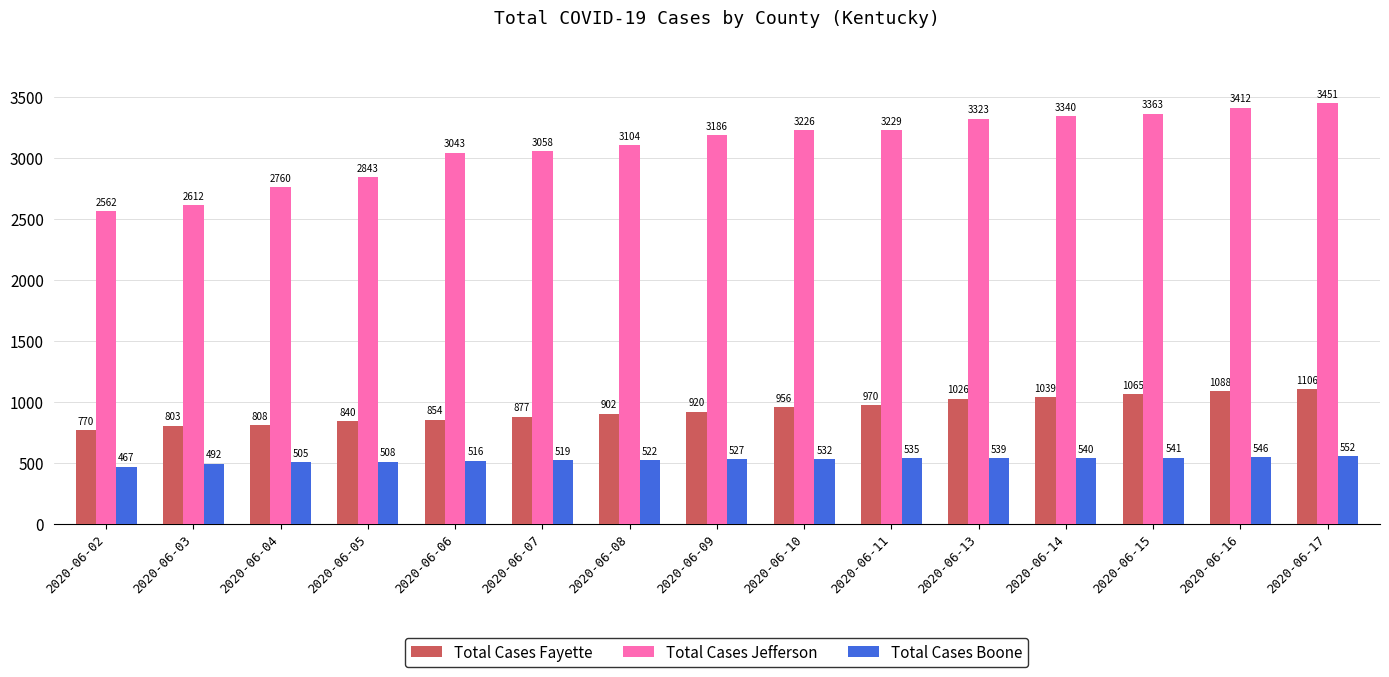

What is the minimum value for Total Cases Jefferson?

2562